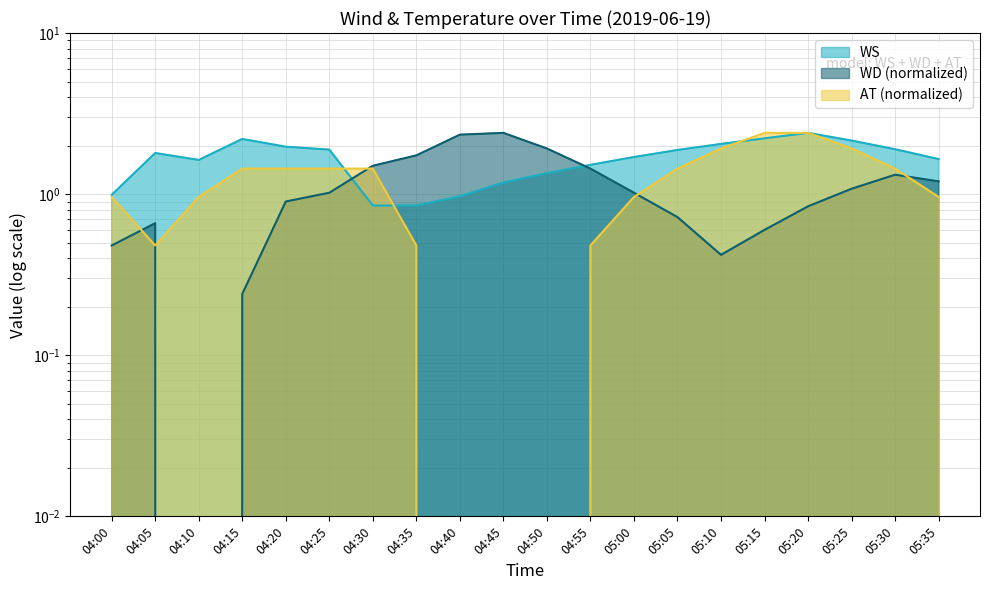

What is the label of the 12th point from the right?

04:40